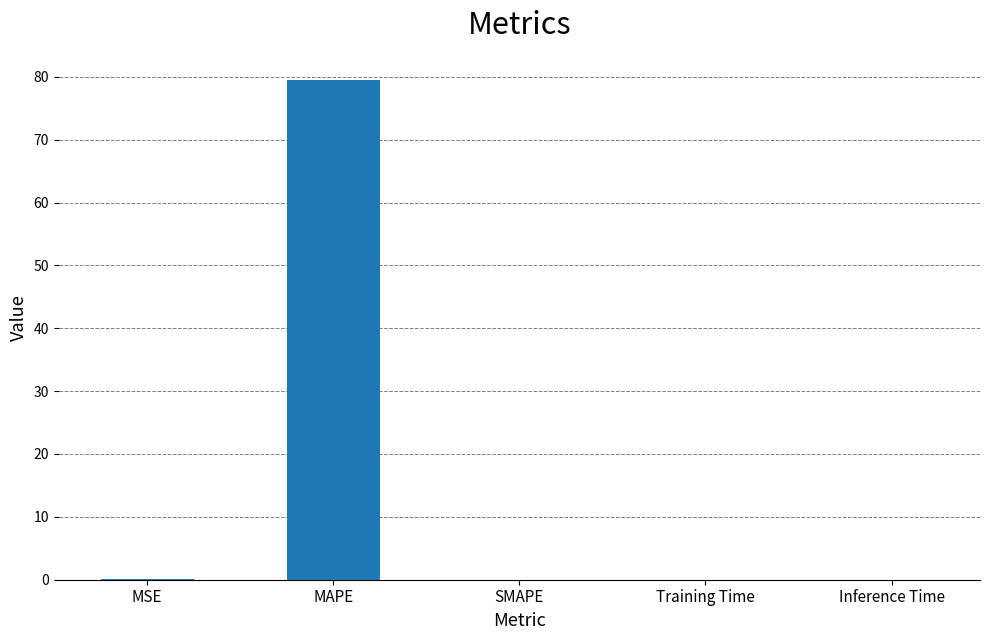

What is the greatest value displayed?

79.5